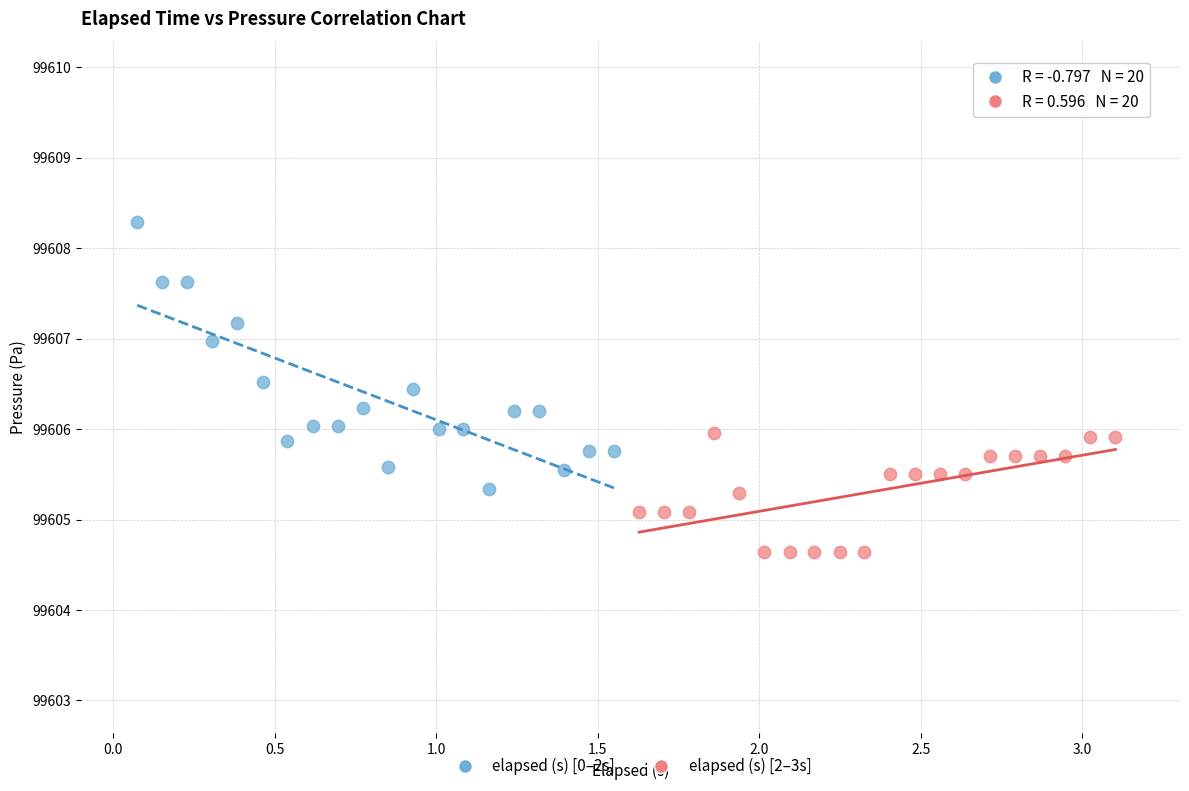

Which series reaches the maximum Y coordinate?

elapsed (s) [0–2s]